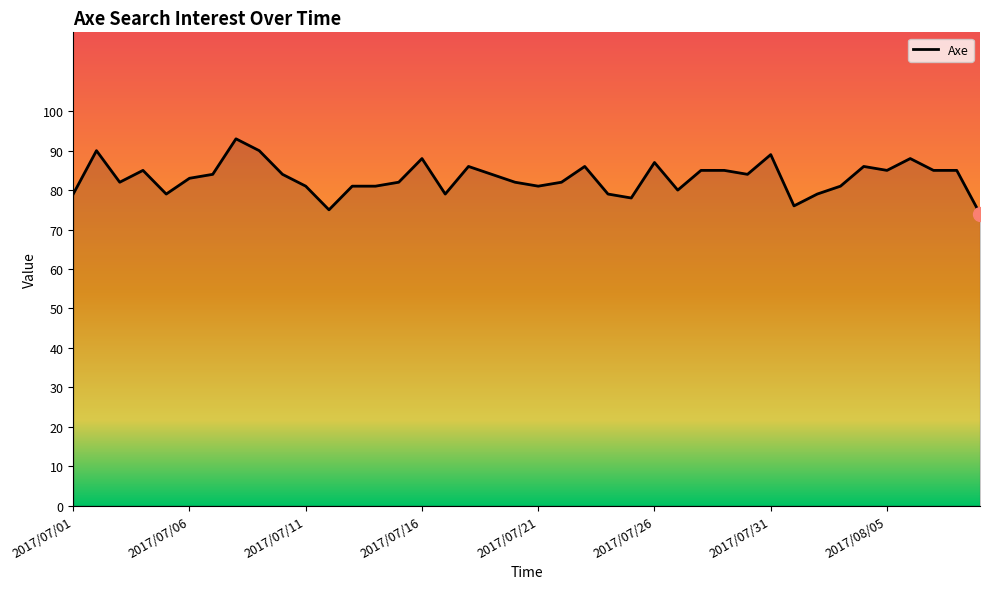

What is the difference between the maximum and minimum values?

19